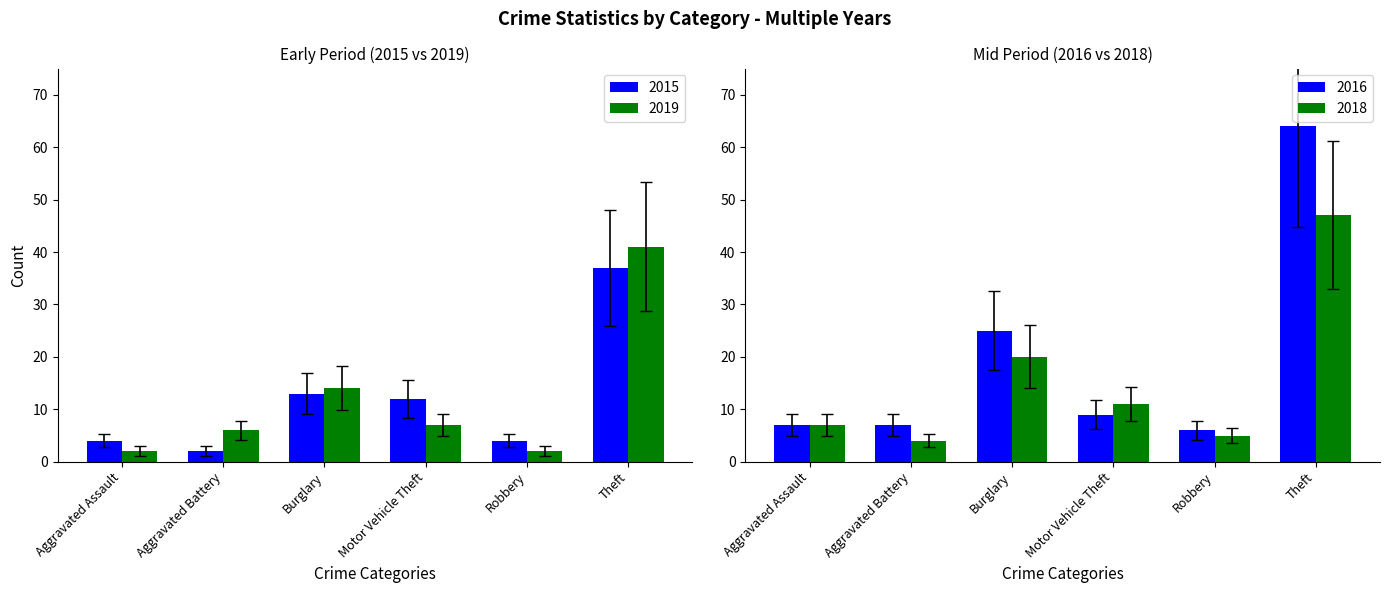

Is it true that 2015 equals 12 at Motor Vehicle Theft?

True